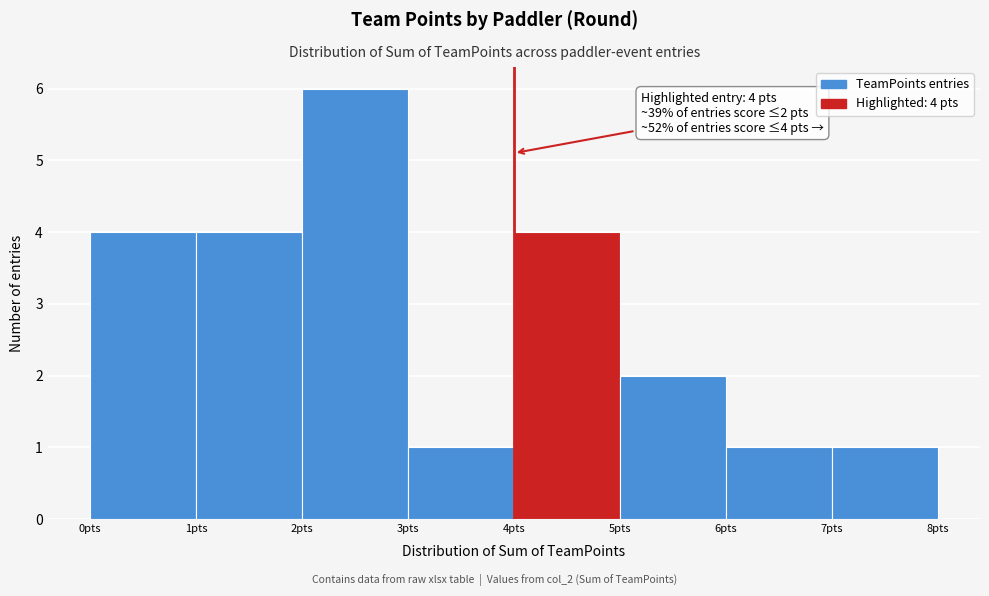

Over which range of the x-axis is the bar tallest?

2 to 3